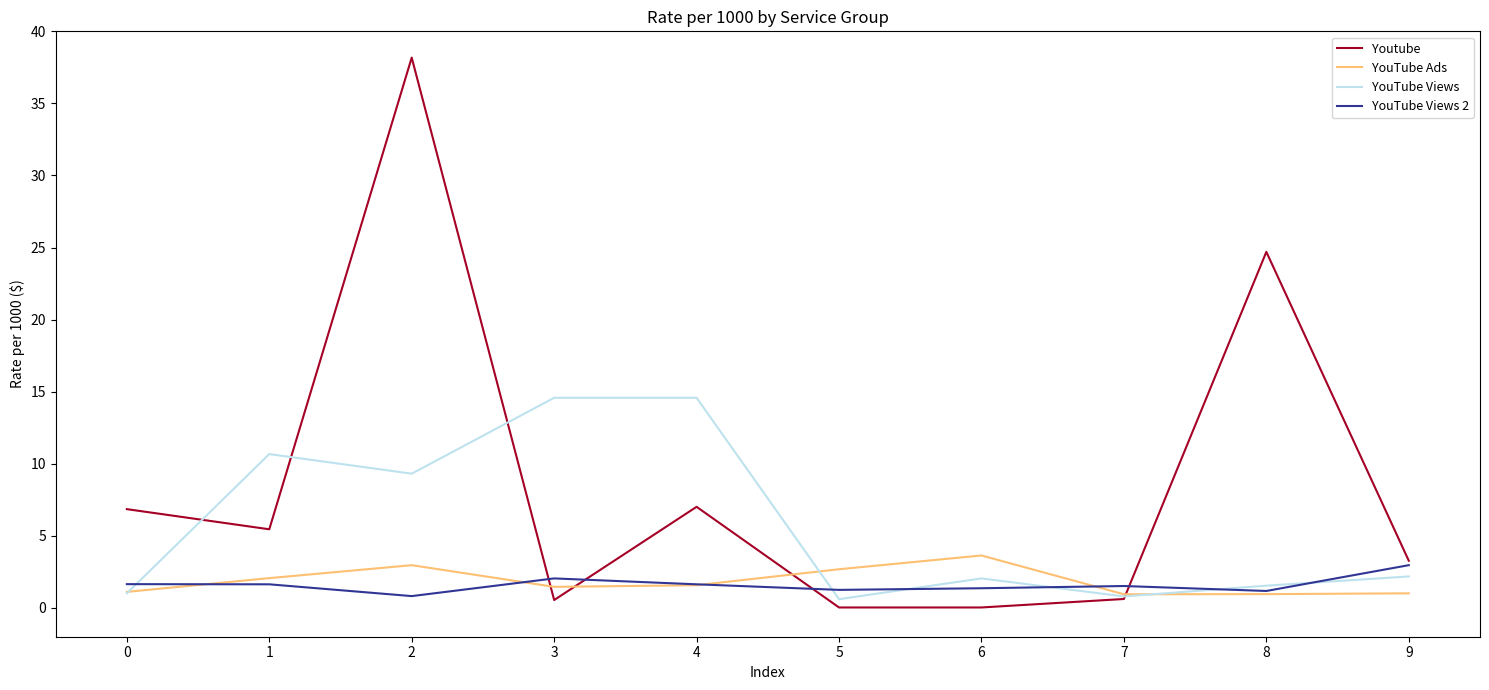

What is the sum of all YouTube Views 2 values?

16.1